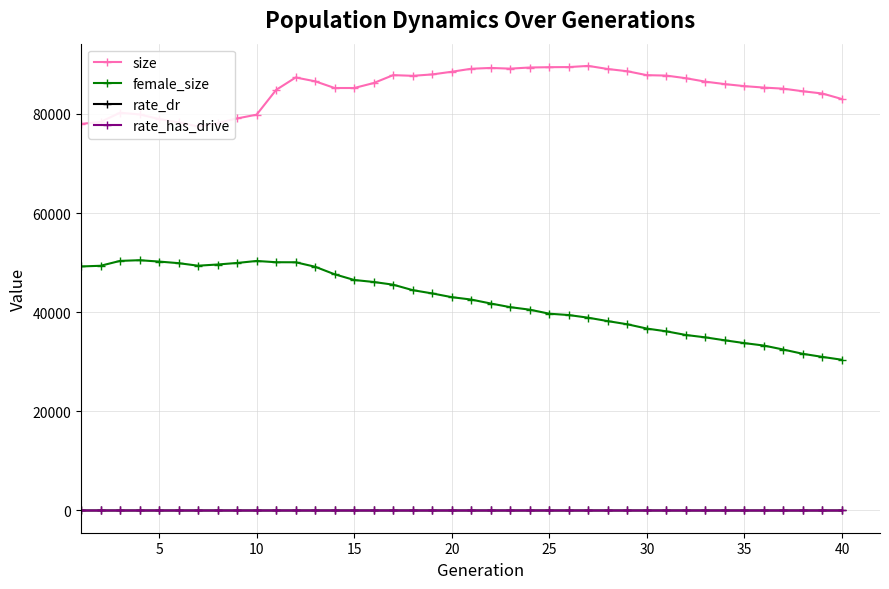

True or false: rate_dr and female_size cross at least once.

False